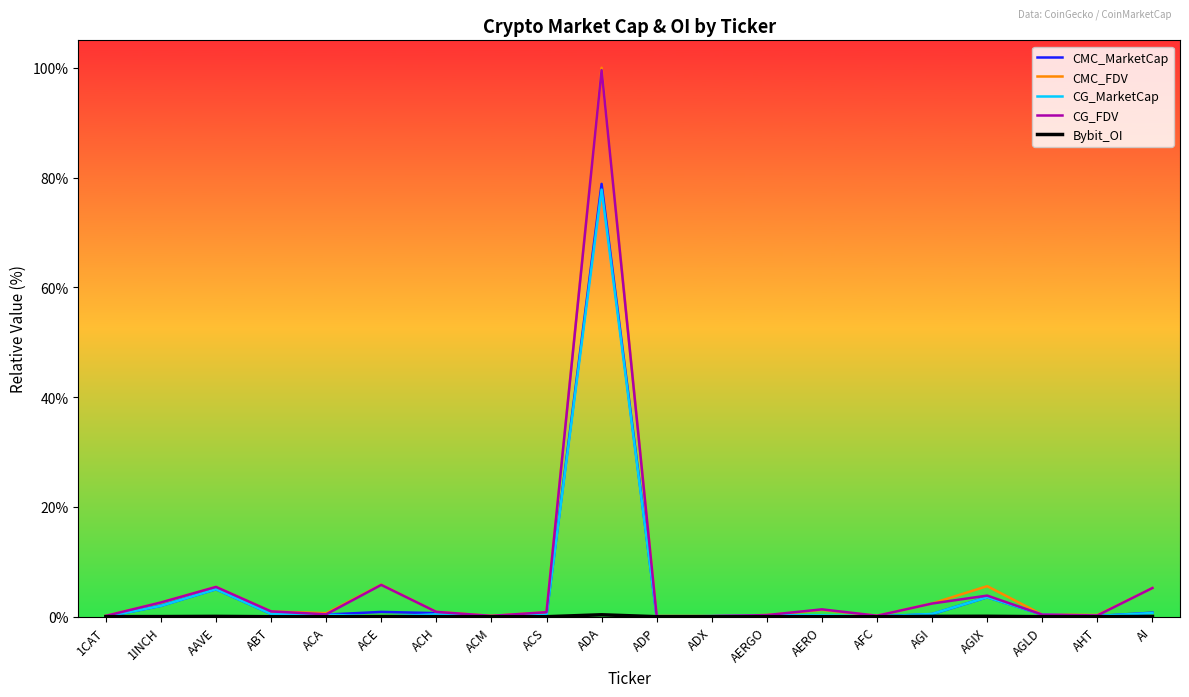

Is this an area chart (filled region under the line)?

No